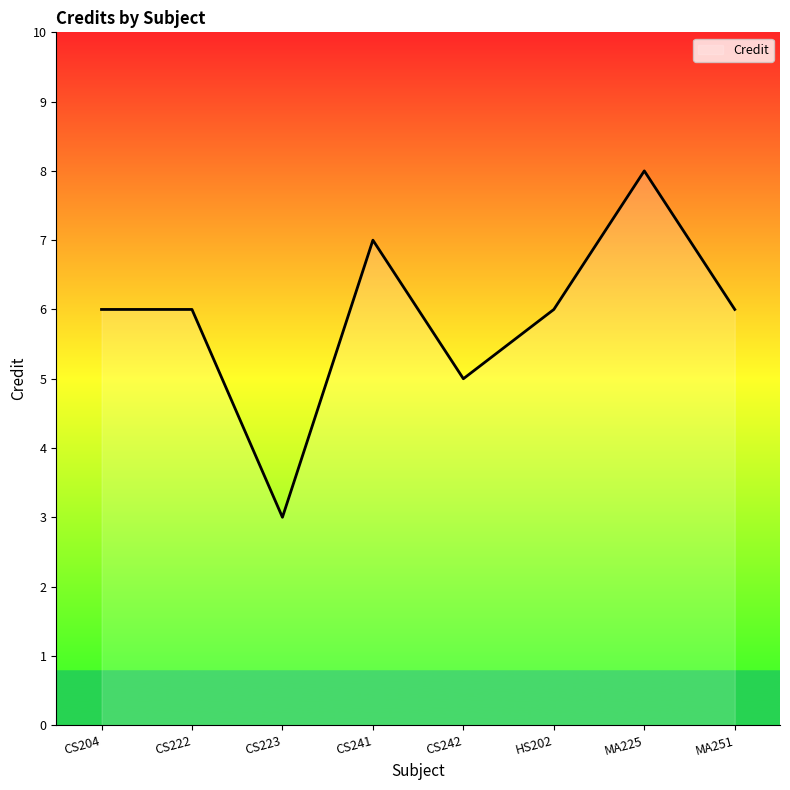

Which category has the highest value across all series?

MA225